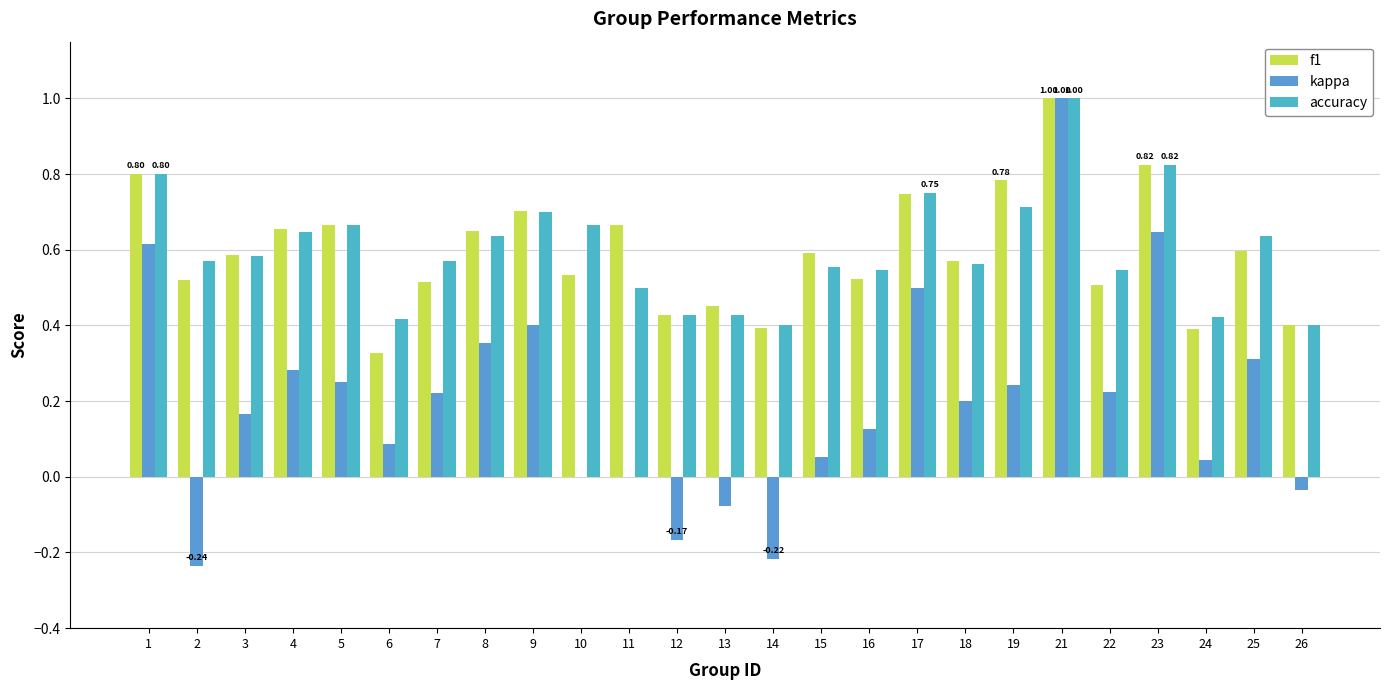

True or false: f1 has a value of 0.7 at 11.

True